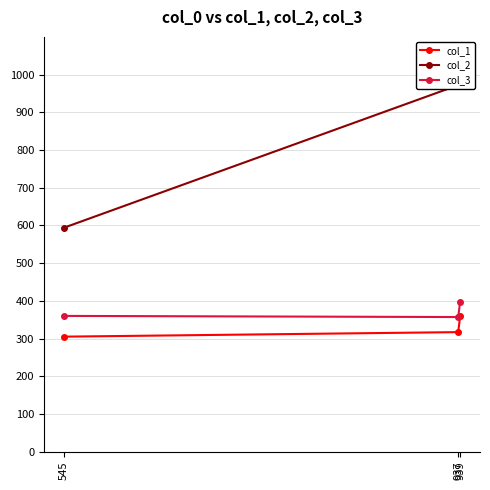

What is the sum of the col_1 values at 937 and 545?

622